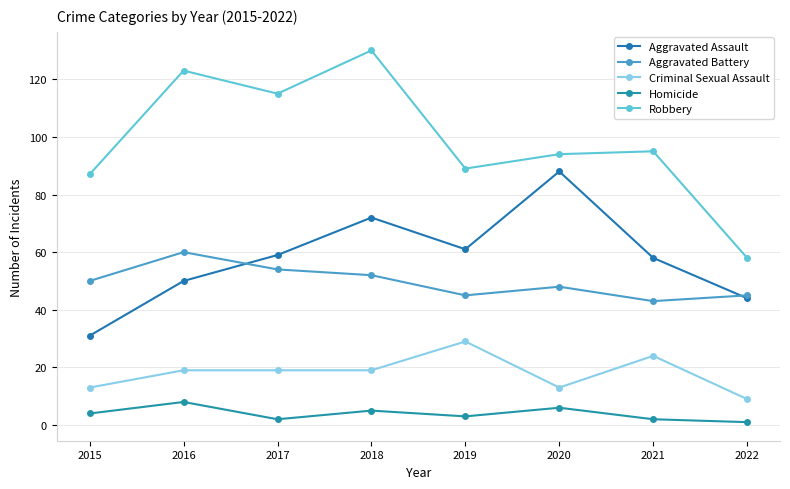

At which label does Aggravated Battery first exceed 50?

2016